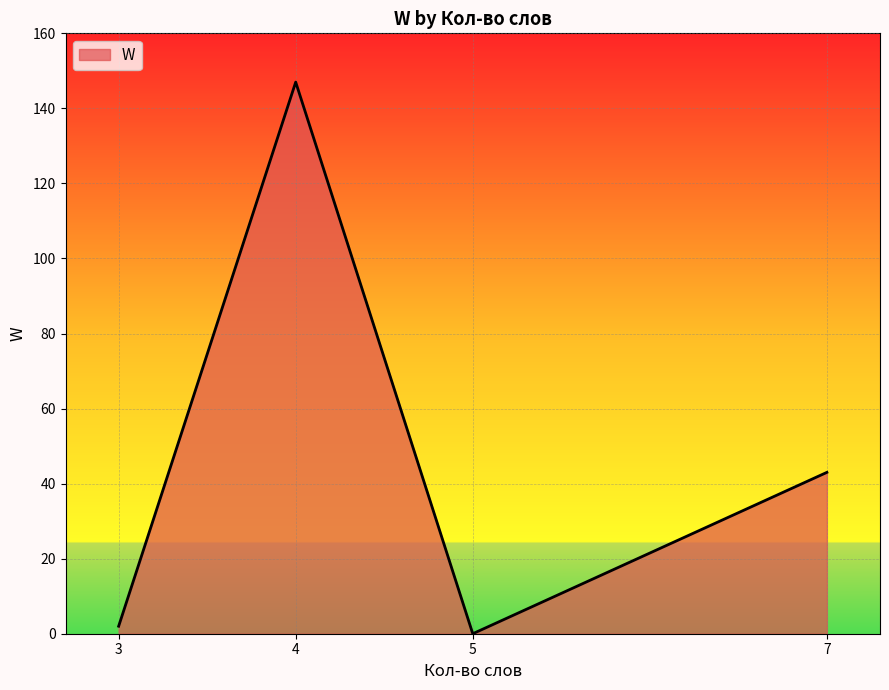

What is the difference between the maximum and minimum values?

147